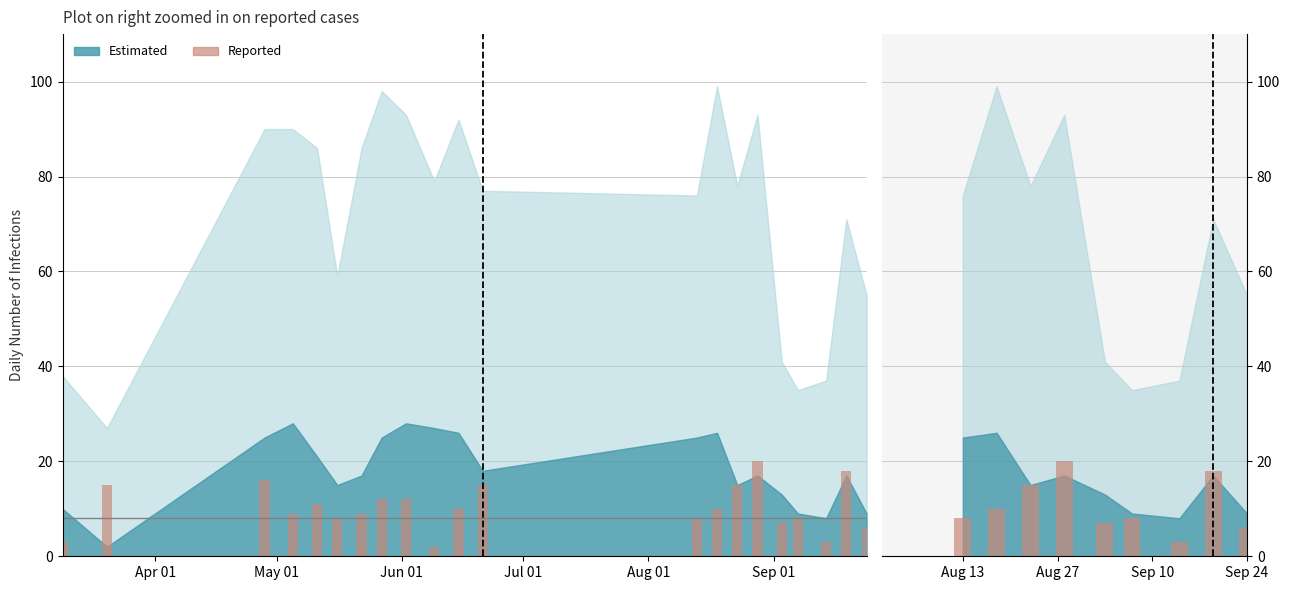

What is the difference between the values at Aug 13 and Aug 27?

12